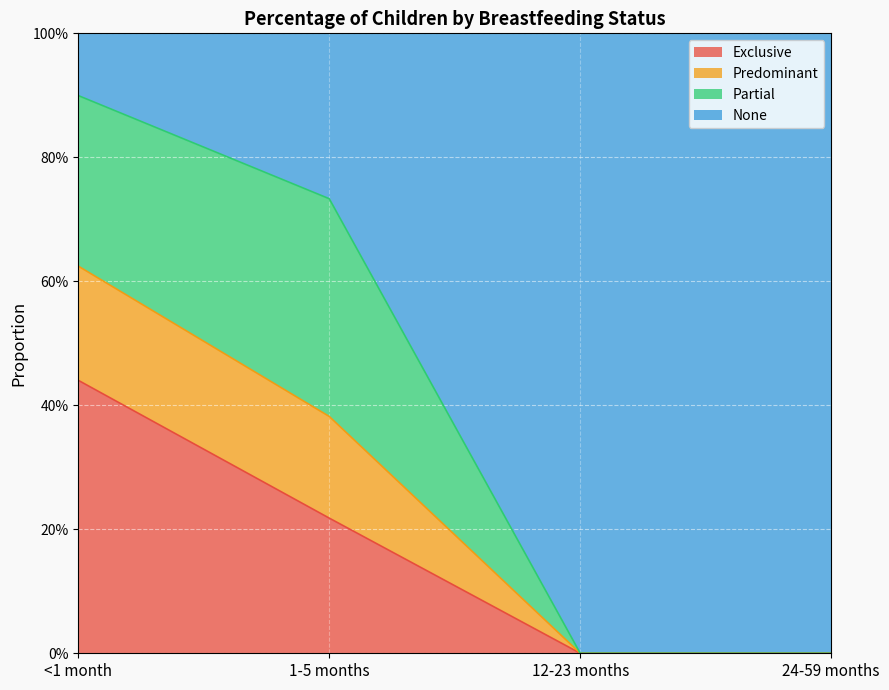

At which label does Exclusive reach its minimum?

12-23 months